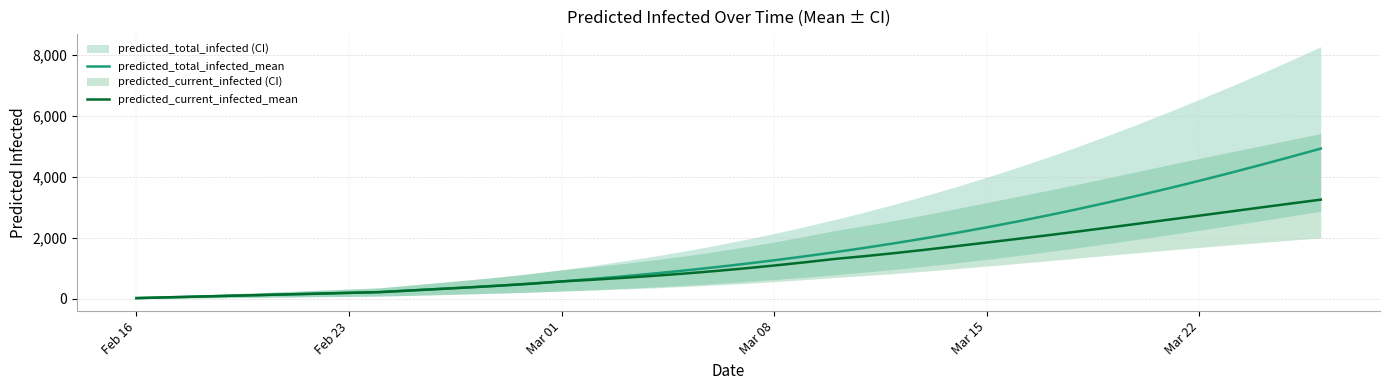

Is this an area chart (filled region under the line)?

No